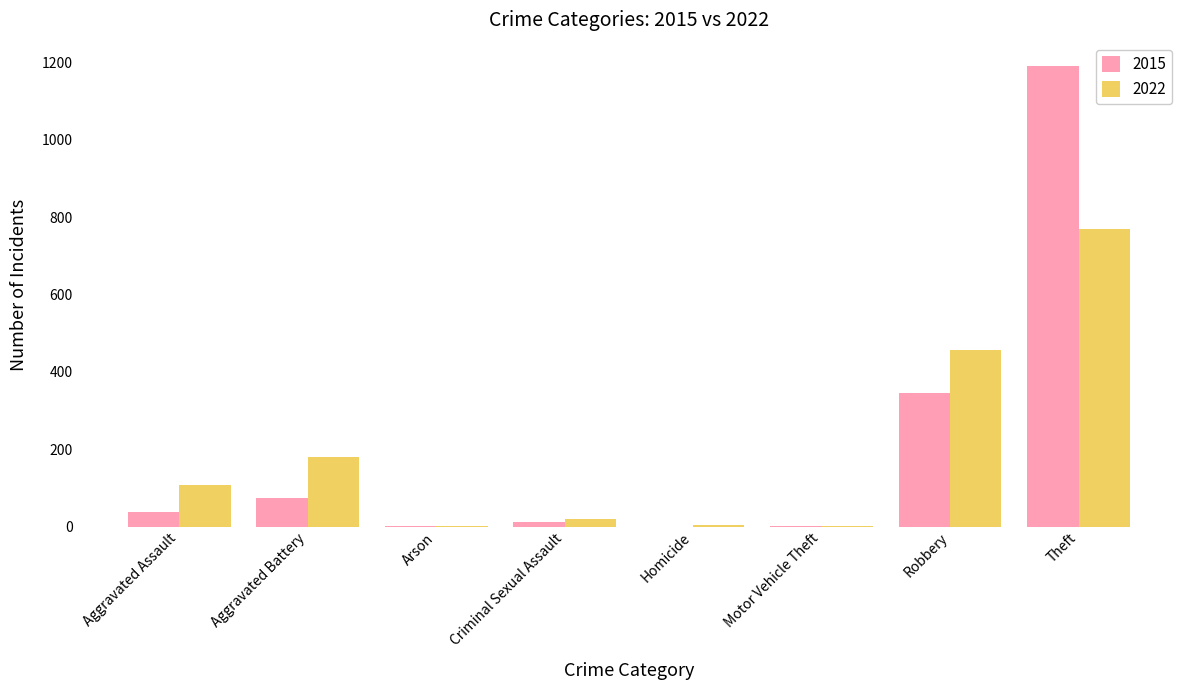

How many series are shown in this chart?

2